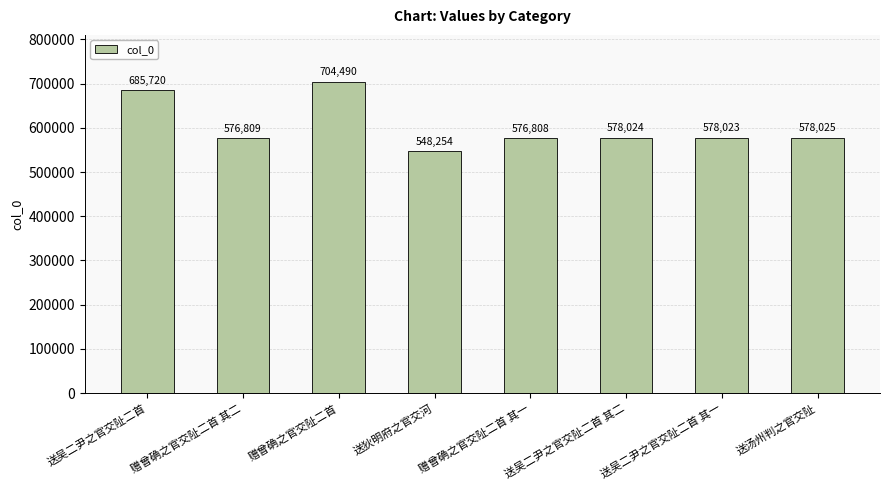

Reading left to right, transcribe all the data shown in this chart.

685720	576809	704490	548254	576808	578024	578023	578025